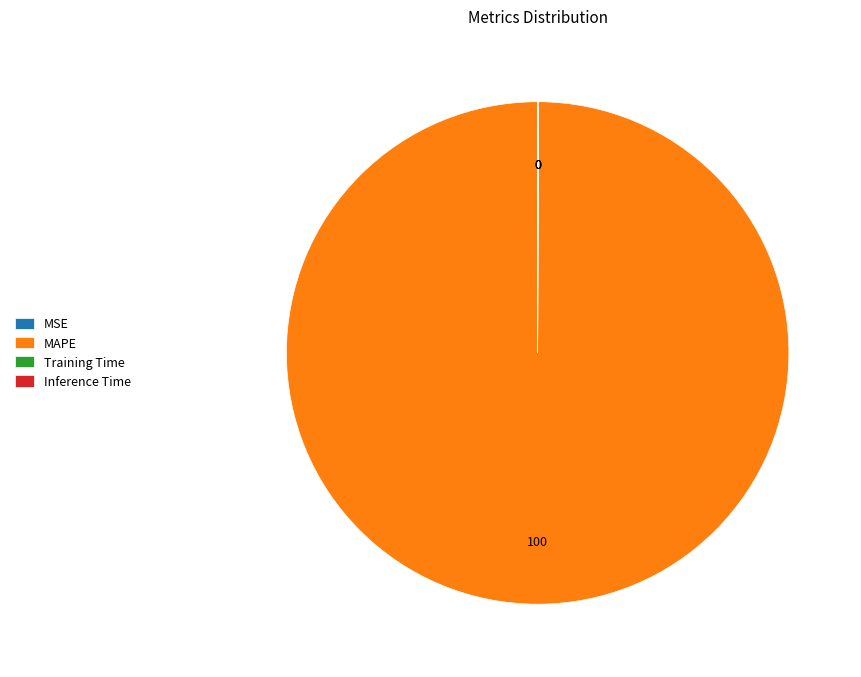

Is there a majority slice in this chart?

Yes